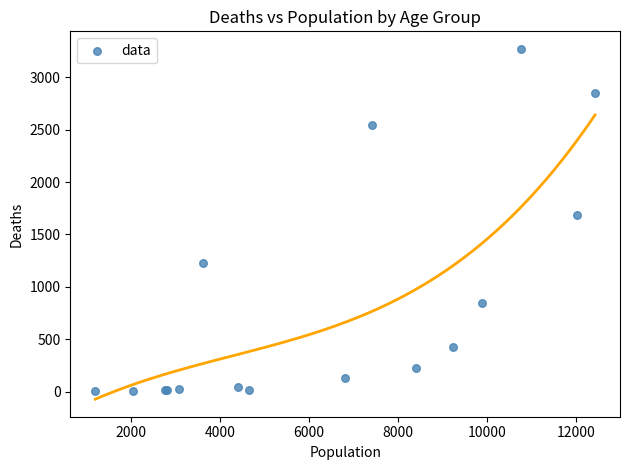

What Y value in the scatter plot is closest to 1638?

1690